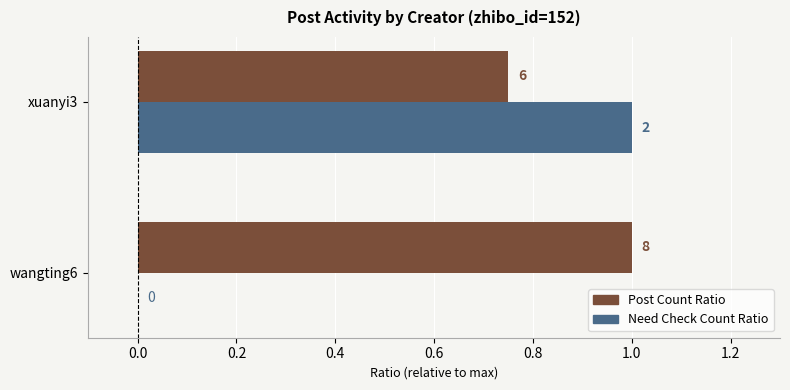

Reading right to left, list all the values displayed in this chart.

Post Count Ratio: 0.8	1.0
Need Check Count Ratio: 1.0	0.0